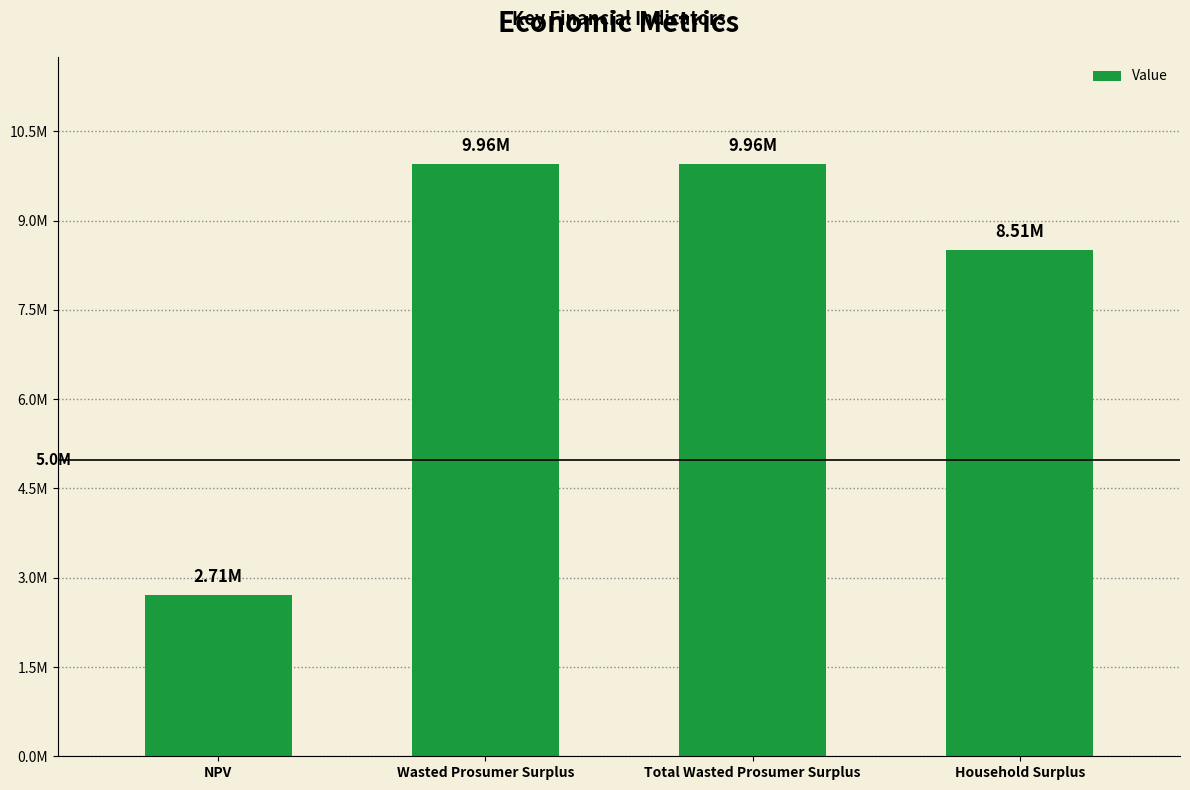

What is the label of the 1st bar from the left?

NPV